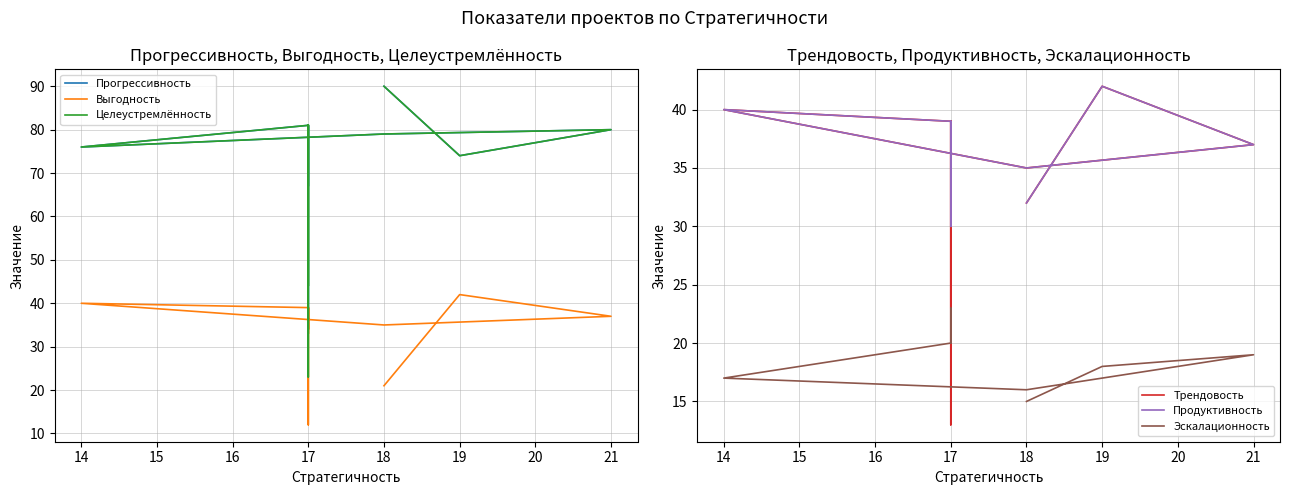

What is the label of the 5th point from the left?

14